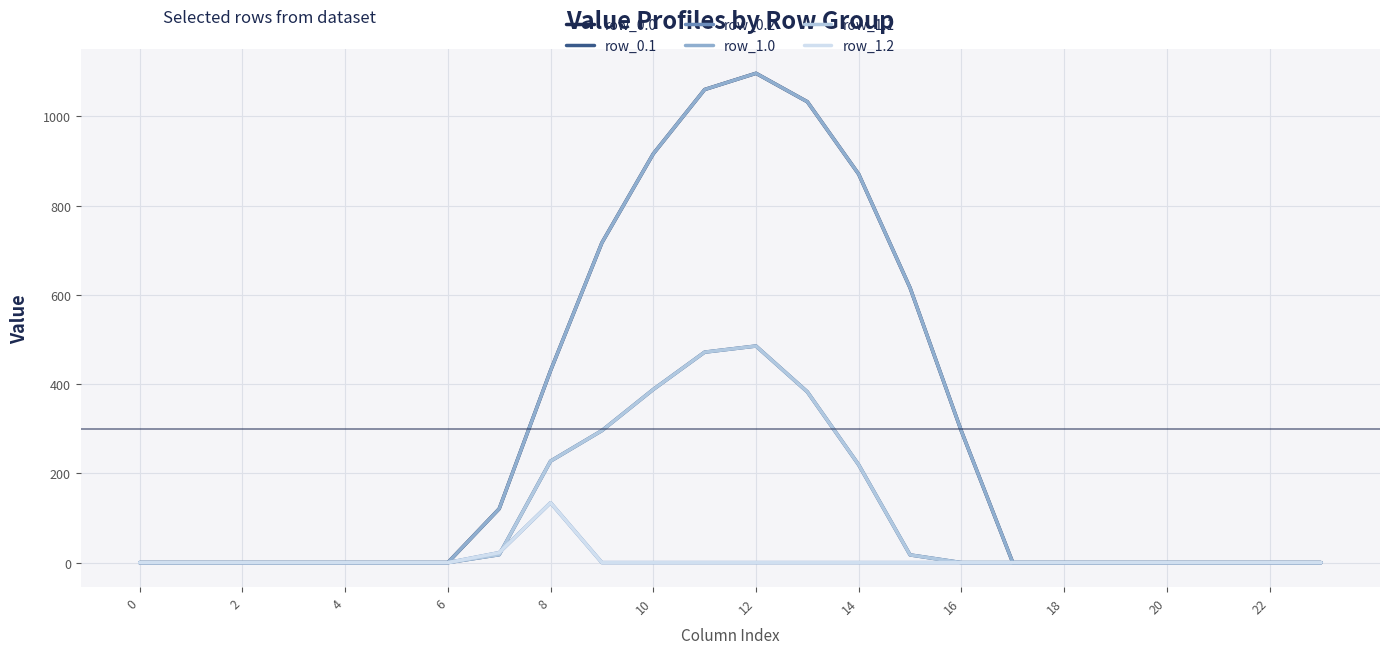

Is this an area chart (filled region under the line)?

No